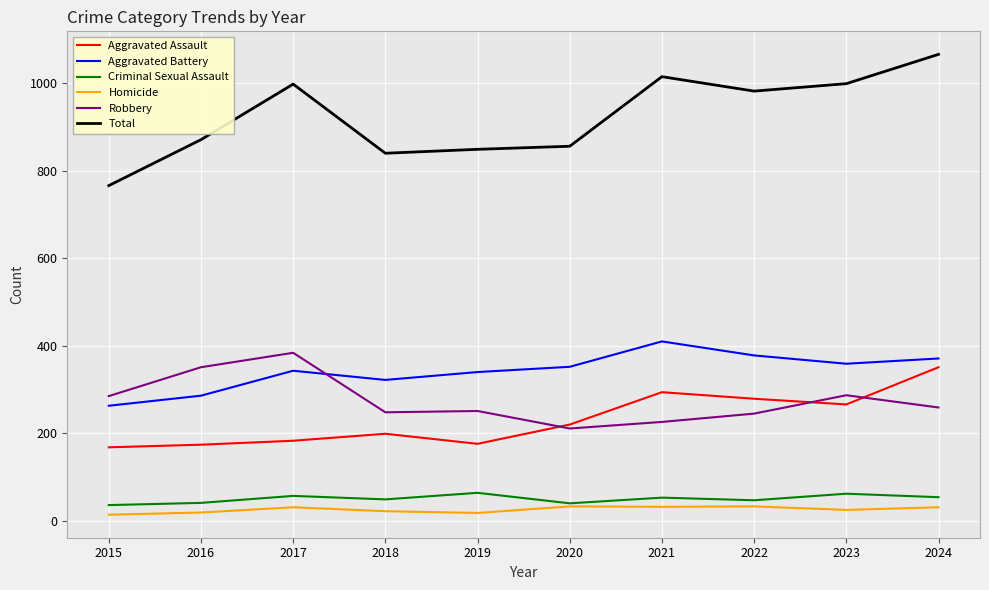

Which series has the largest range (max minus min)?

Total